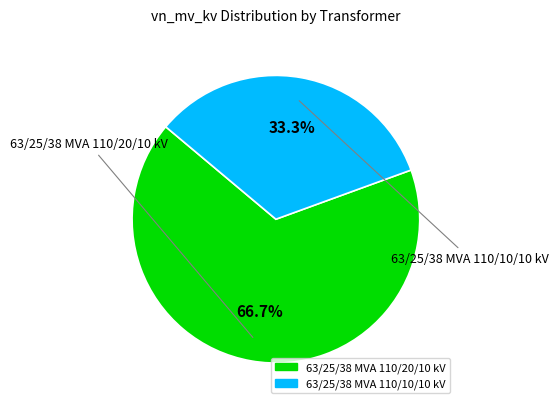

To the nearest percent, what is the difference between the largest and smallest slice percentages?

33%